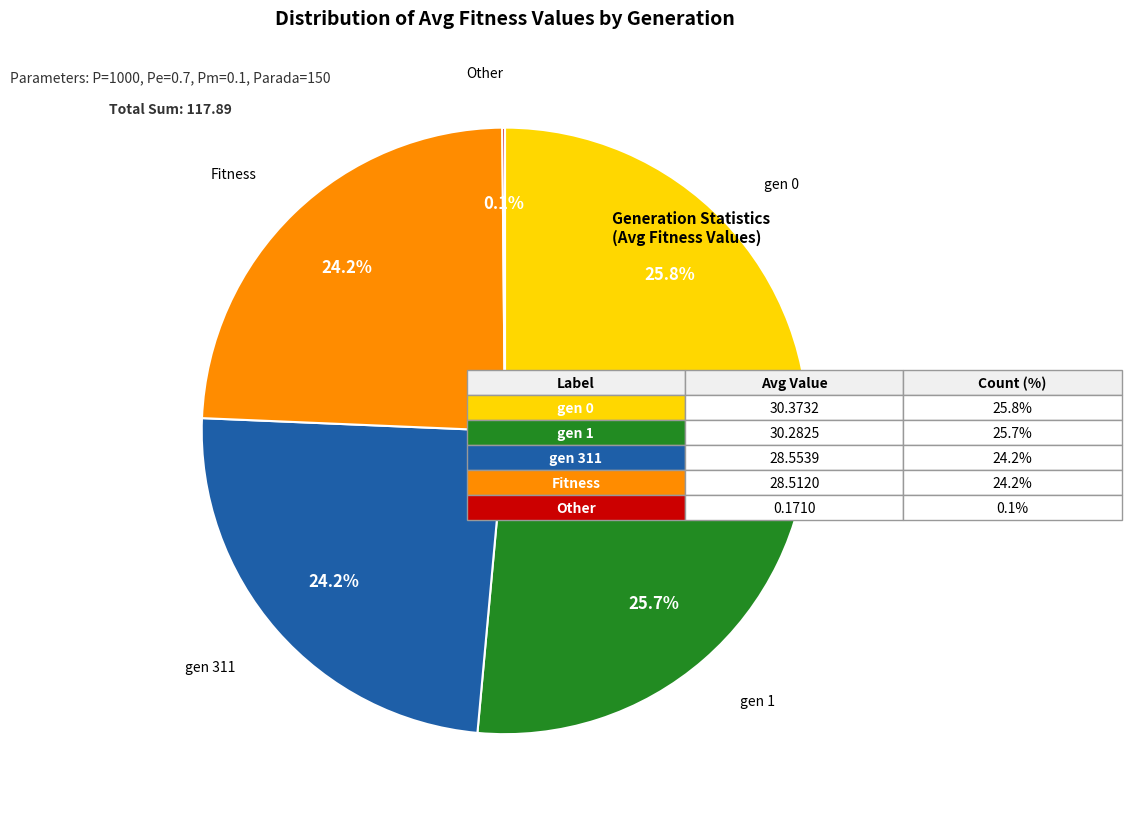

The gen 311 slice represents 24% of the pie. True or false?

True